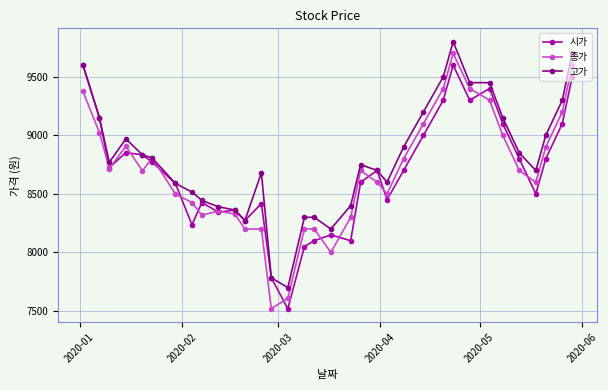

Which series has the widest spread of values?

종가